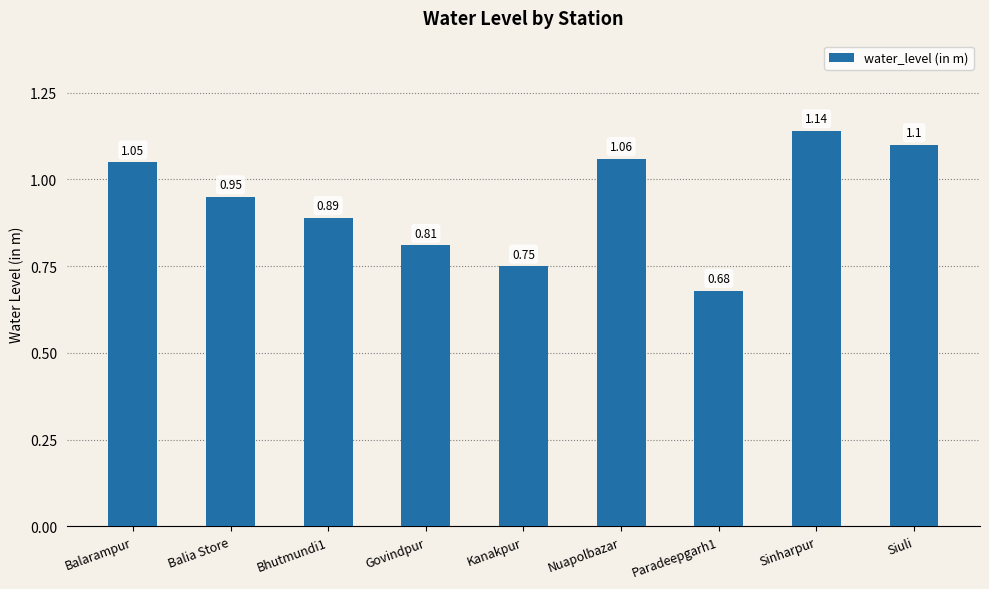

The value at Kanakpur is 0.3. True or false?

False